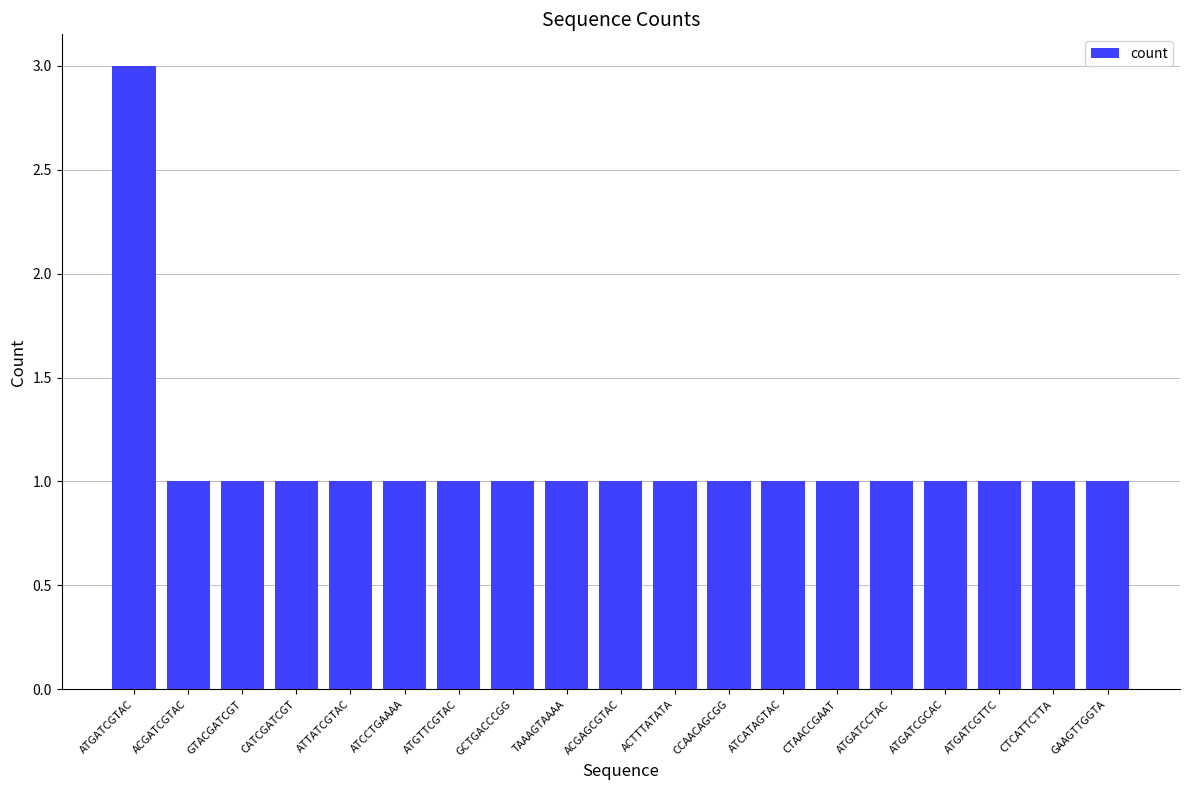

How many bars are there in total?

19